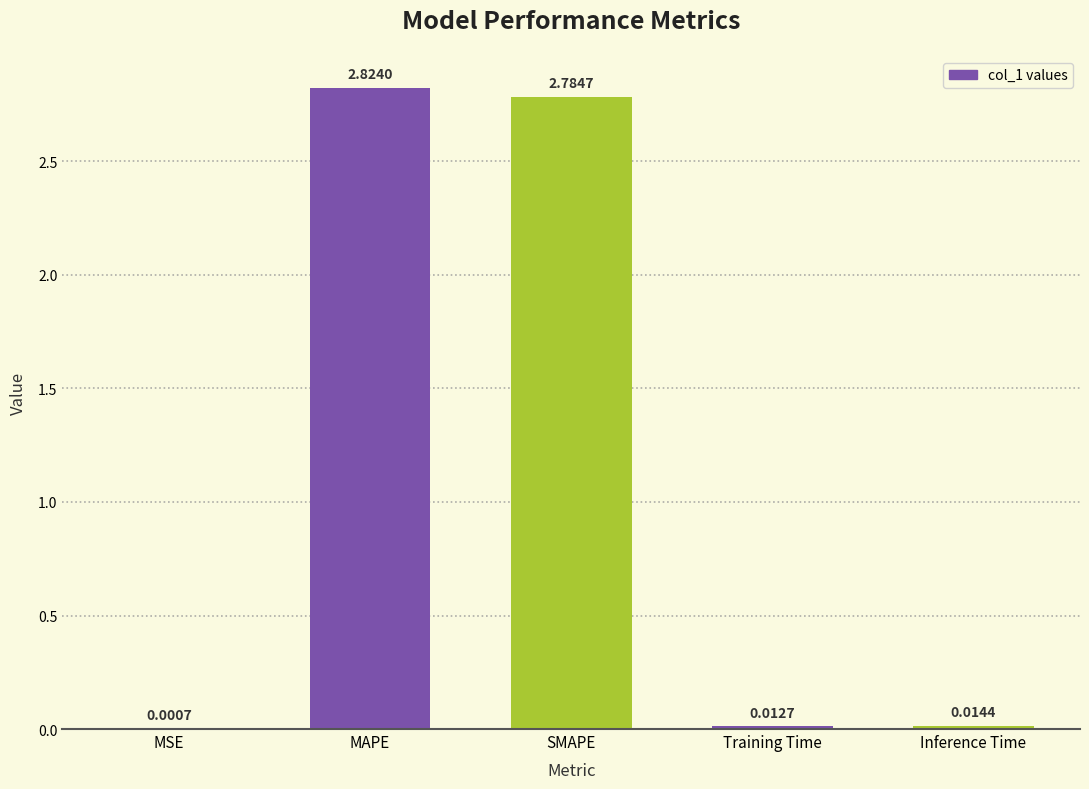

Are the bars horizontal?

No